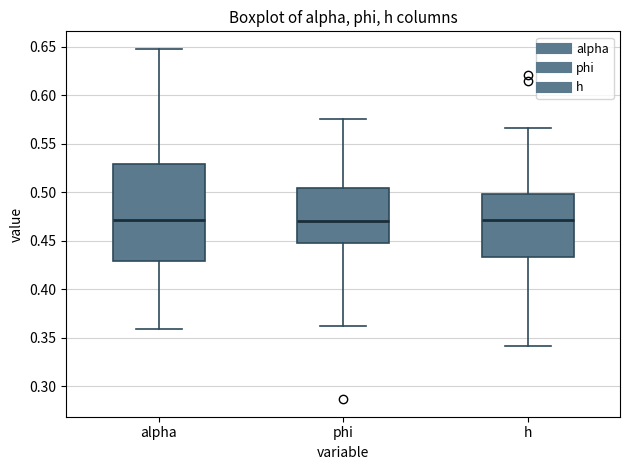

Reading left to right, read every box against the y-axis: the position of its median line, the range the box covers, and the ends of its whiskers. The values are not printed on the chart, so give them approximately, as read against the axis.

alpha: median 0.470, box 0.430 to 0.530, whiskers 0.360 to 0.650
phi: median 0.470, box 0.445 to 0.505, whiskers 0.360 to 0.575
h: median 0.470, box 0.435 to 0.500, whiskers 0.340 to 0.565